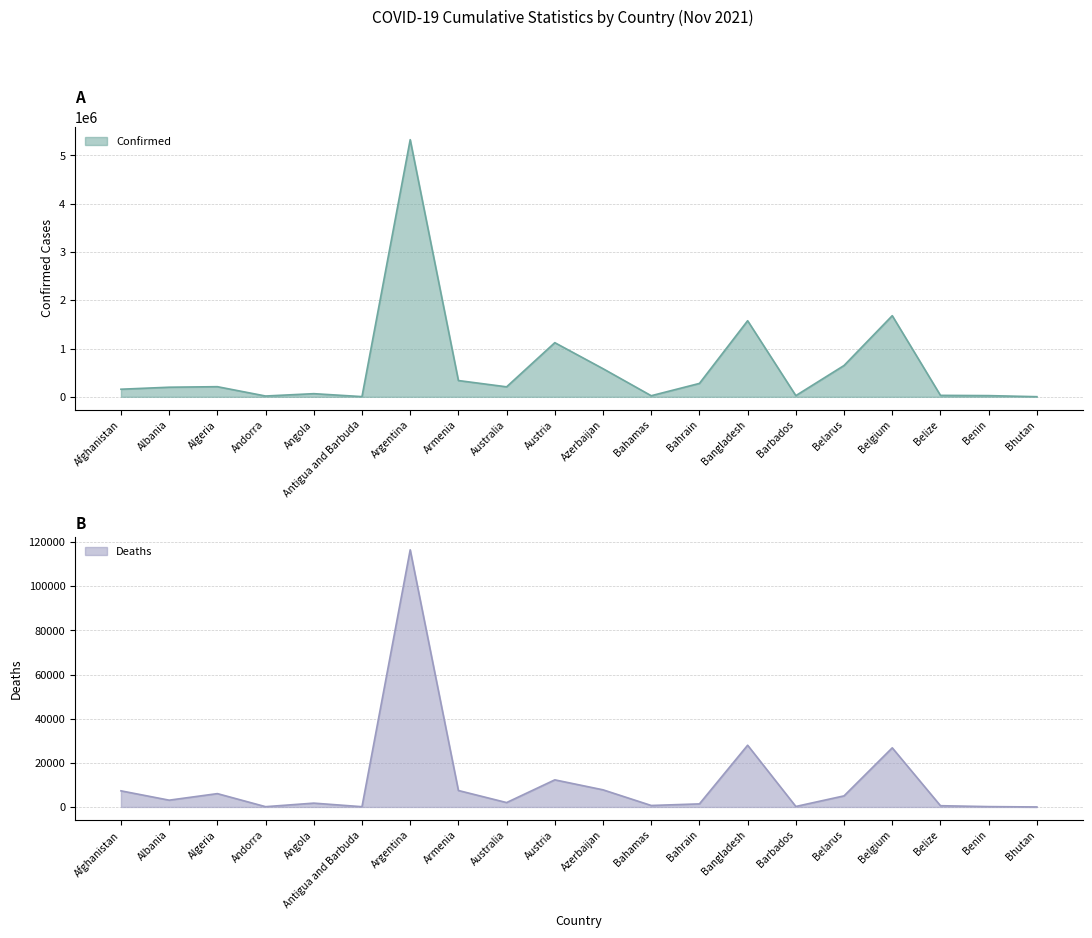

At how many categories does at least one series exceed 1674248?

2